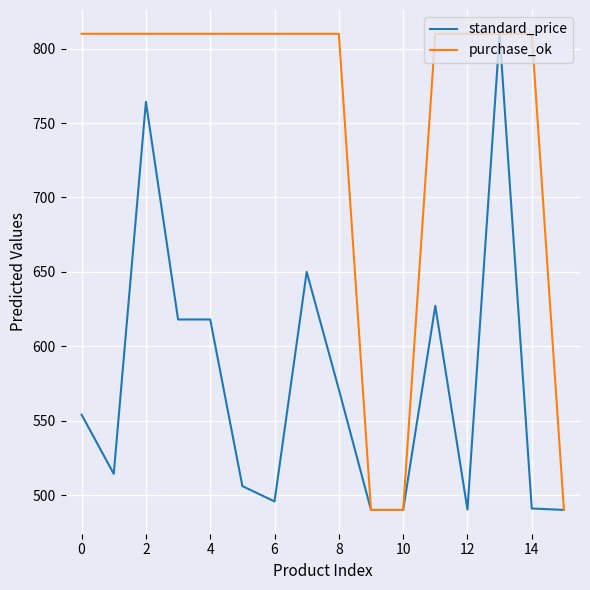

What is the smallest value displayed?

490.0